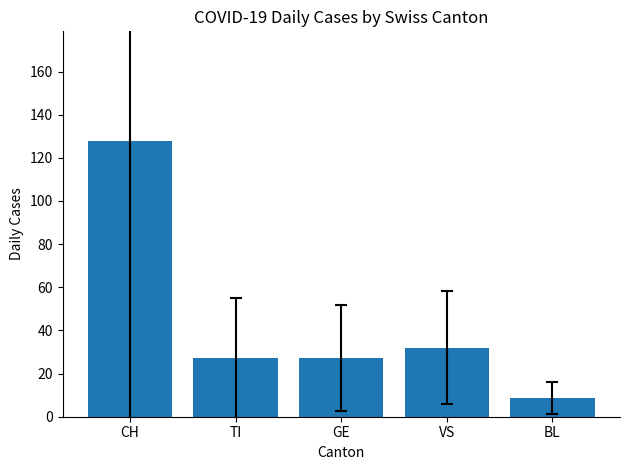

The chart shows a value of 13.9 at TI. True or false?

False